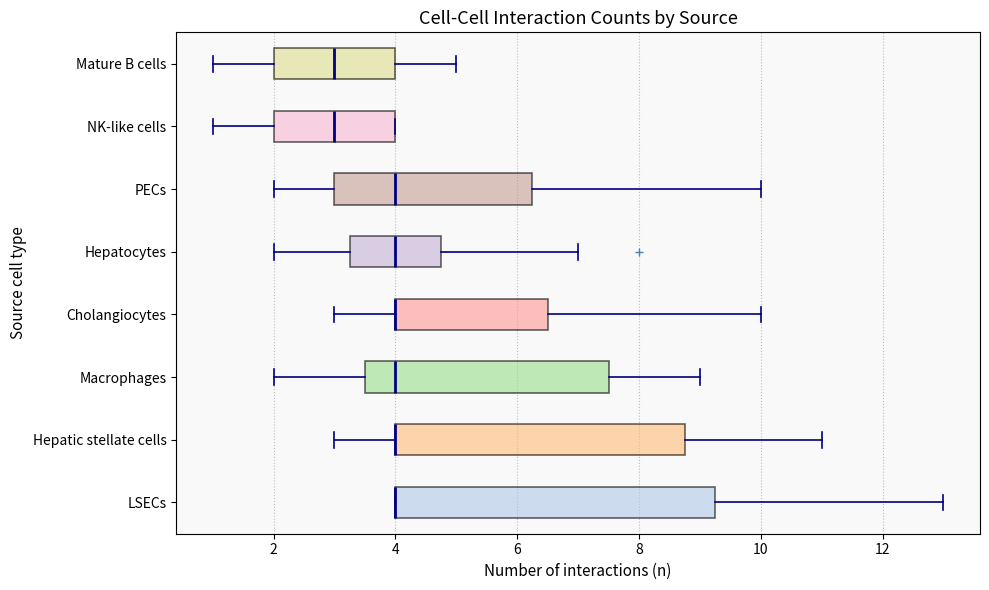

Reading bottom to top, read every box against the x-axis: the position of its median line, the range the box covers, and the ends of its whiskers. The values are not printed on the chart, so give them approximately, as read against the axis.

LSECs: median 4.0 (drawn on the box's left edge), box 4.0 to 9.2, whiskers 4.0 to 13.0
Hepatic stellate cells: median 4.0 (drawn on the box's left edge), box 4.0 to 8.8, whiskers 3.0 to 11.0
Macrophages: median 4.0, box 3.6 to 7.6, whiskers 2.0 to 9.0
Cholangiocytes: median 4.0 (drawn on the box's left edge), box 4.0 to 6.6, whiskers 3.0 to 10.0
Hepatocytes: median 4.0, box 3.2 to 4.8, whiskers 2.0 to 7.0
PECs: median 4.0, box 3.0 to 6.2, whiskers 2.0 to 10.0
NK-like cells: median 3.0, box 2.0 to 4.0, whiskers 1.0 to 4.0
Mature B cells: median 3.0, box 2.0 to 4.0, whiskers 1.0 to 5.0